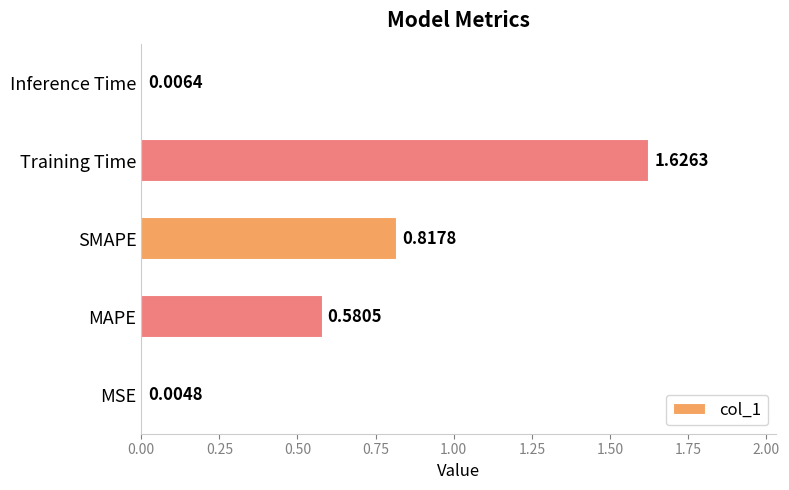

Where is the data nearest to the value 0?

MSE